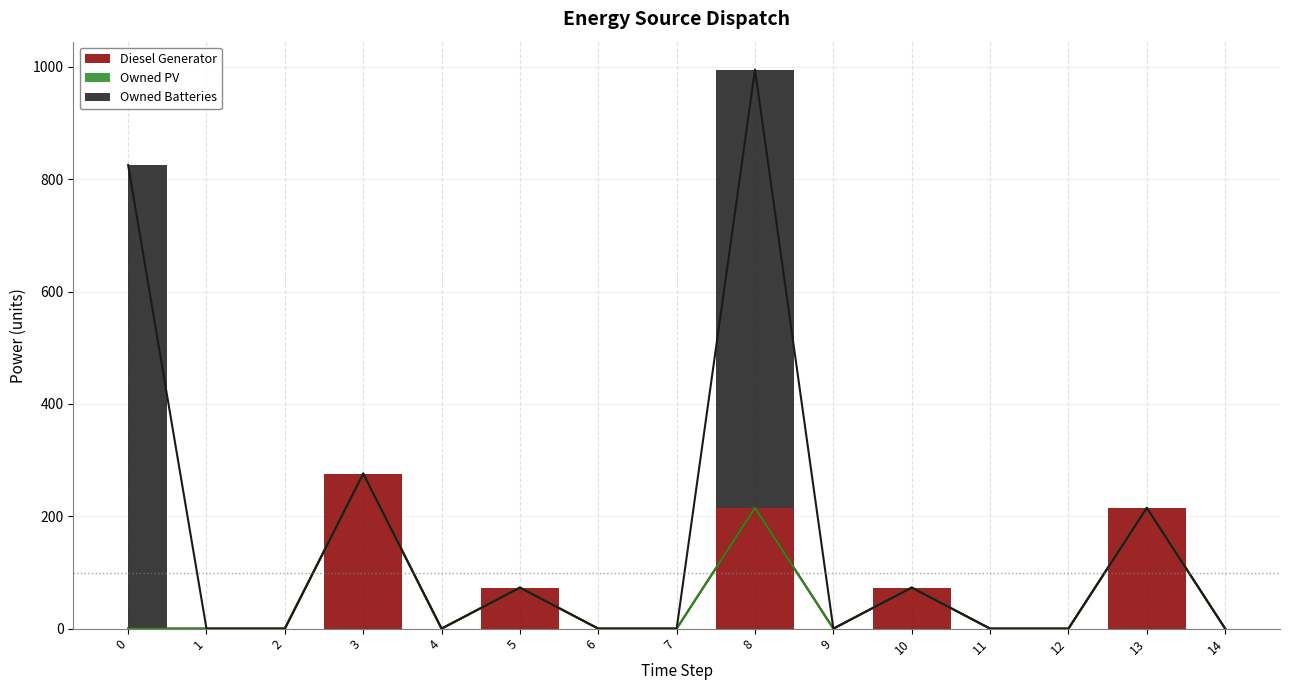

How many interior local peaks does the Owned Batteries series have?

1